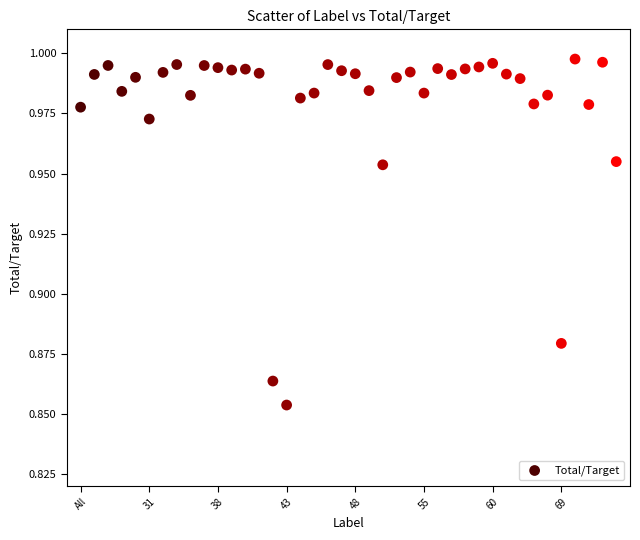

How many data points are displayed?

40